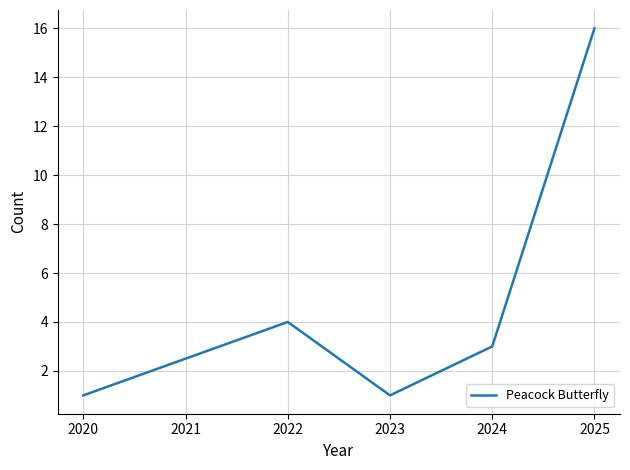

Which category has the highest value across all series?

2025